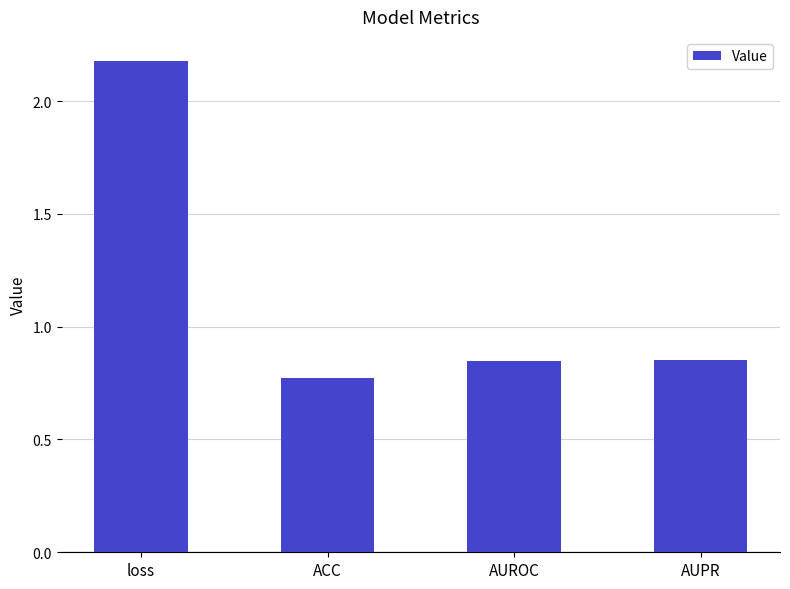

What is the sum of the values at AUROC and loss?

3.0